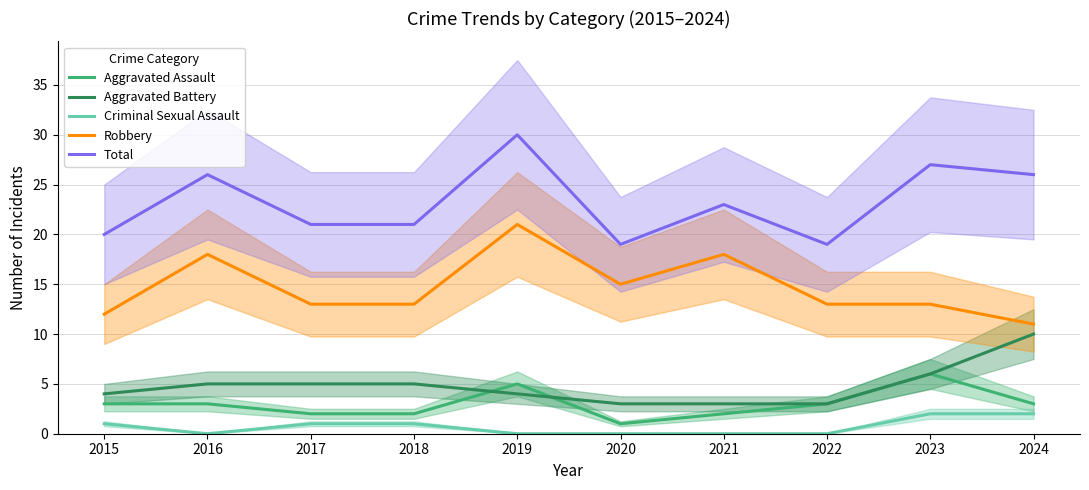

The Total series shows 13 at 2020. True or false?

False